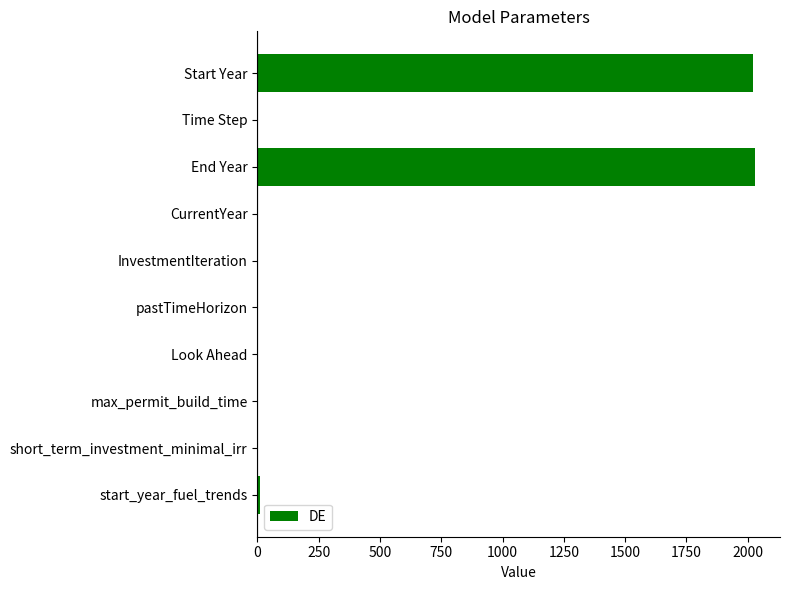

The value at CurrentYear is -1047.4. True or false?

False